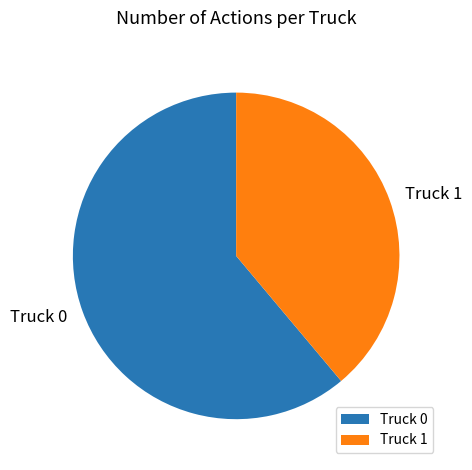

Between Truck 0 and Truck 1, which is larger?

Truck 0